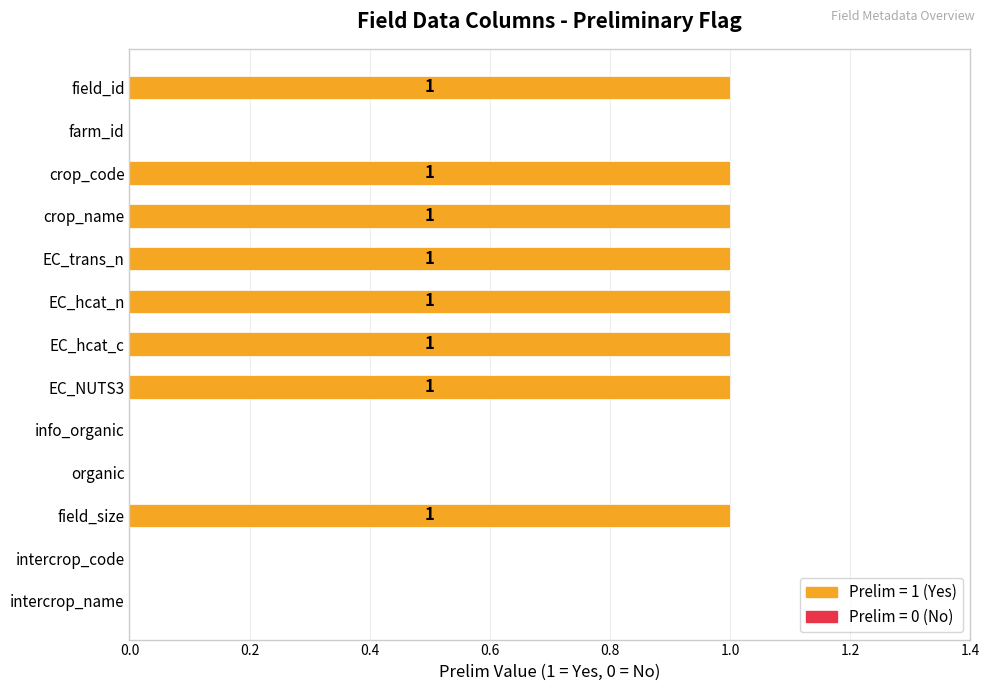

Are the bars horizontal?

Yes